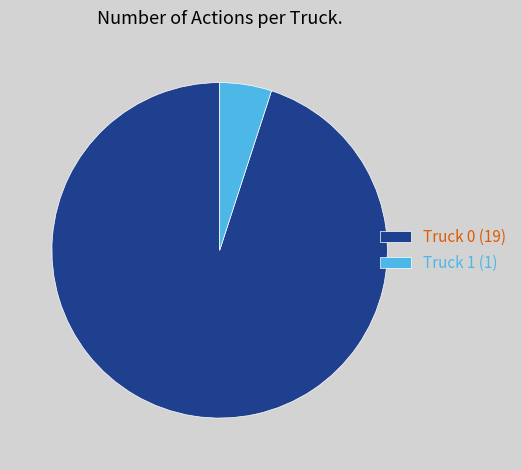

The Truck 1 (1) slice represents 1% of the pie. True or false?

False